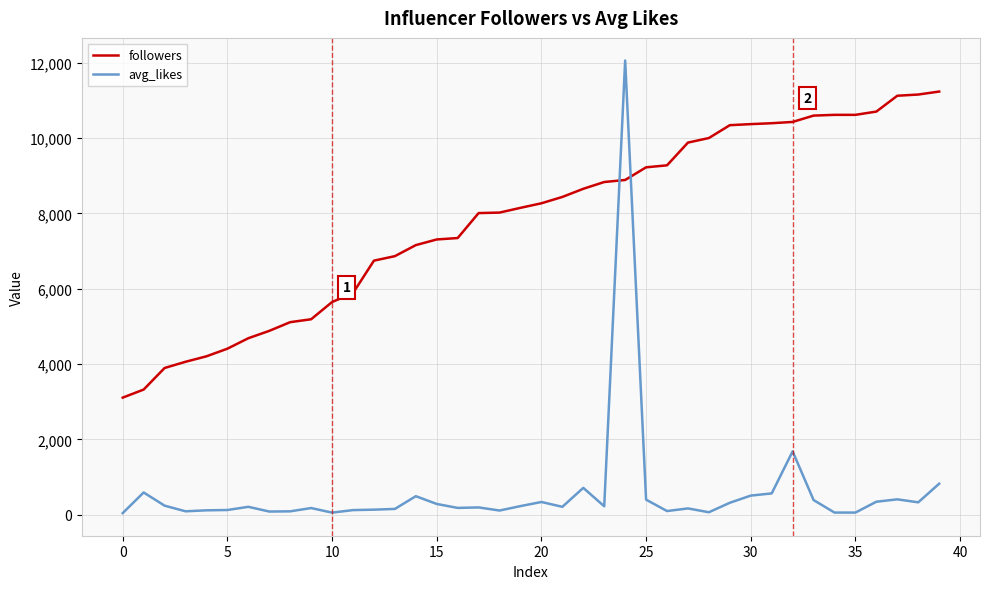

List the series in order of their overall mean, lowest first.

avg_likes, followers